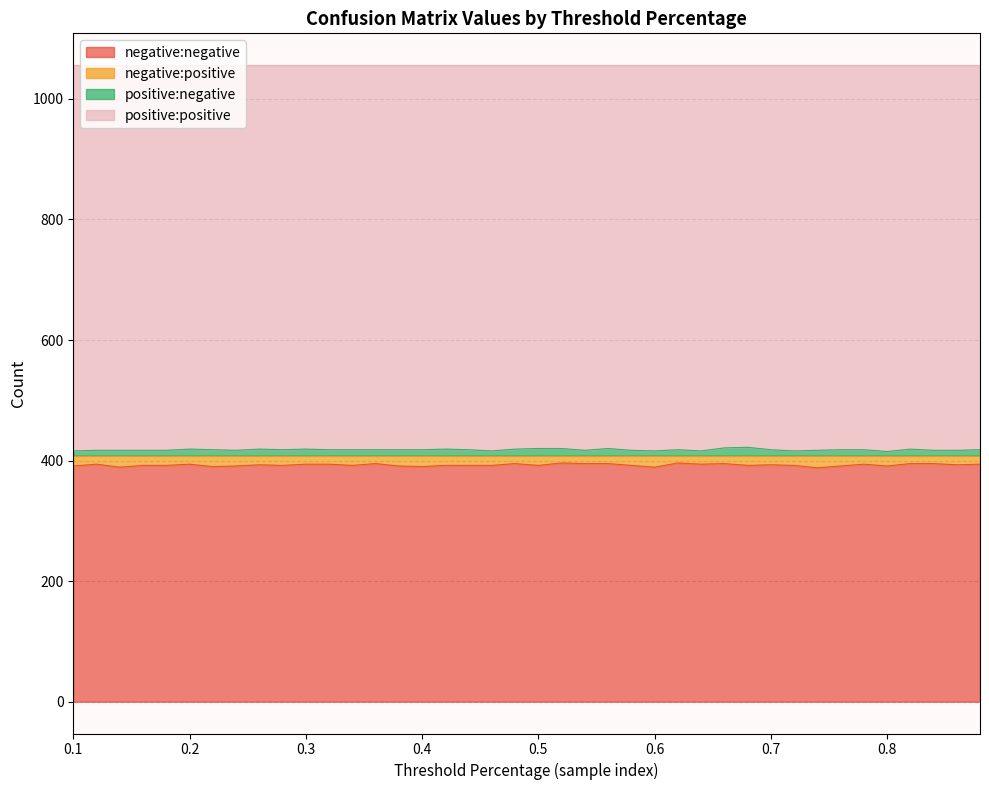

True or false: negative:negative and positive:negative intersect in this chart.

False